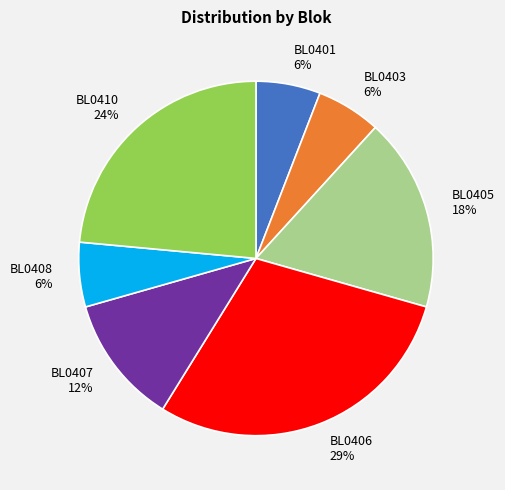

Is it true that BL0405 is 18% of the pie?

True